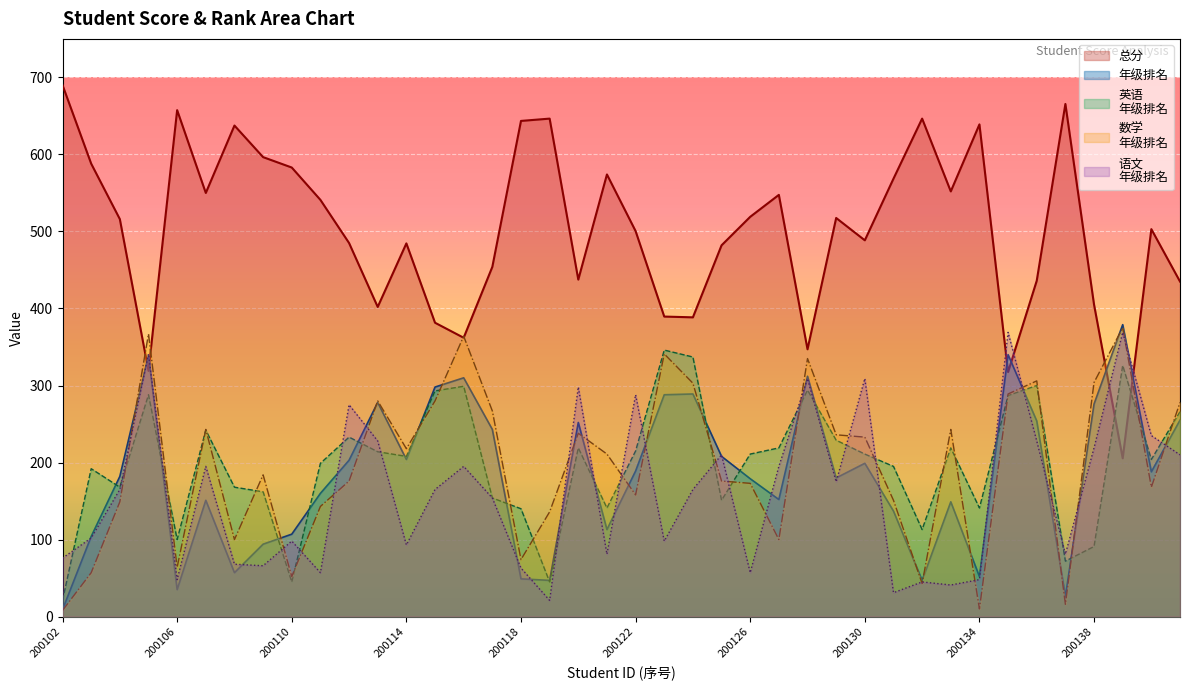

How many data points in 总分 are less than 516?

20